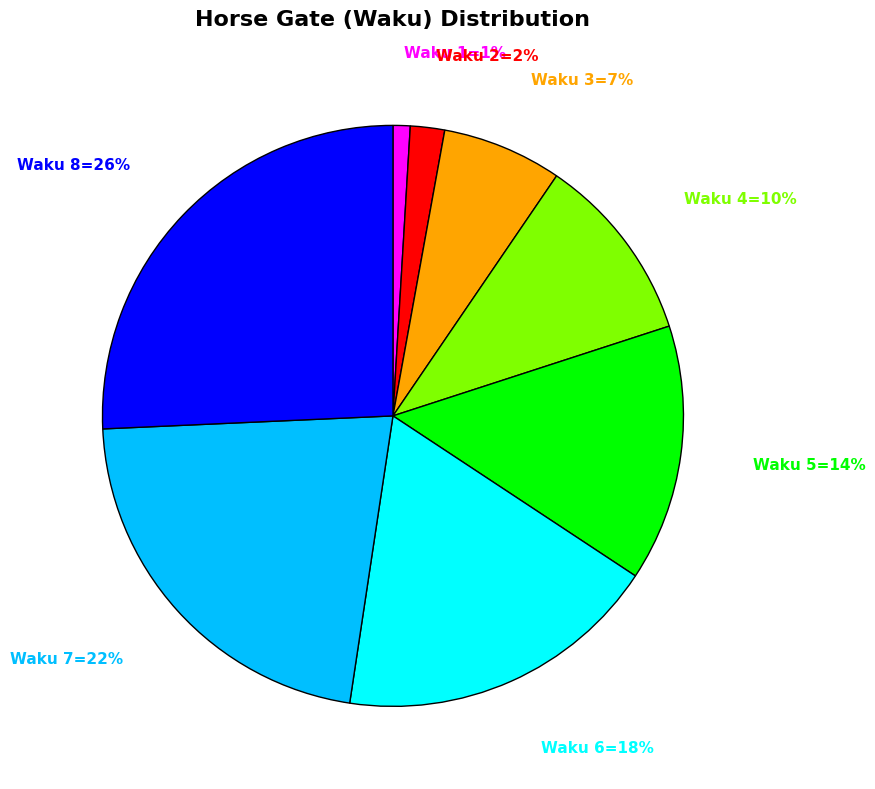

Is there a majority slice in this chart?

No